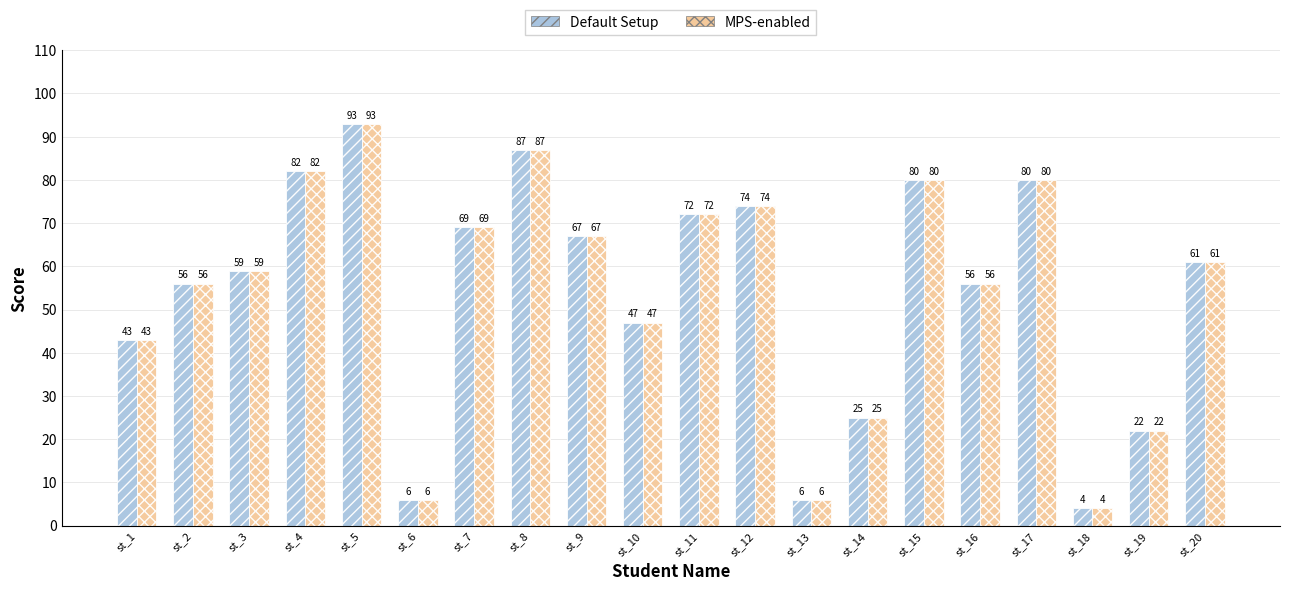

At which category is the sum across all series the highest?

st_5